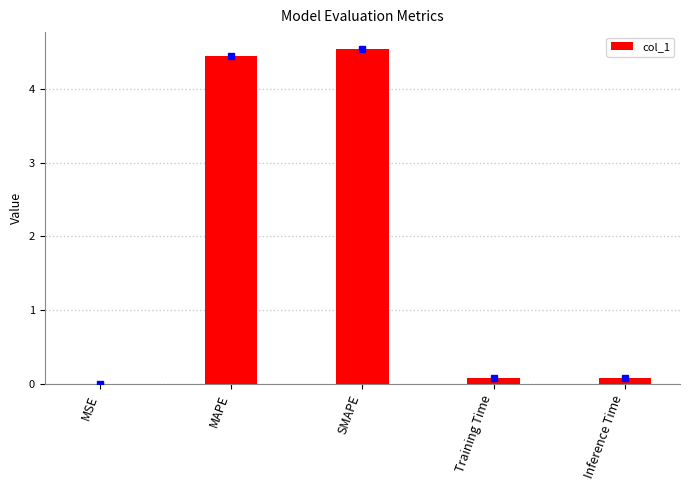

Between SMAPE and Training Time, which is larger?

SMAPE